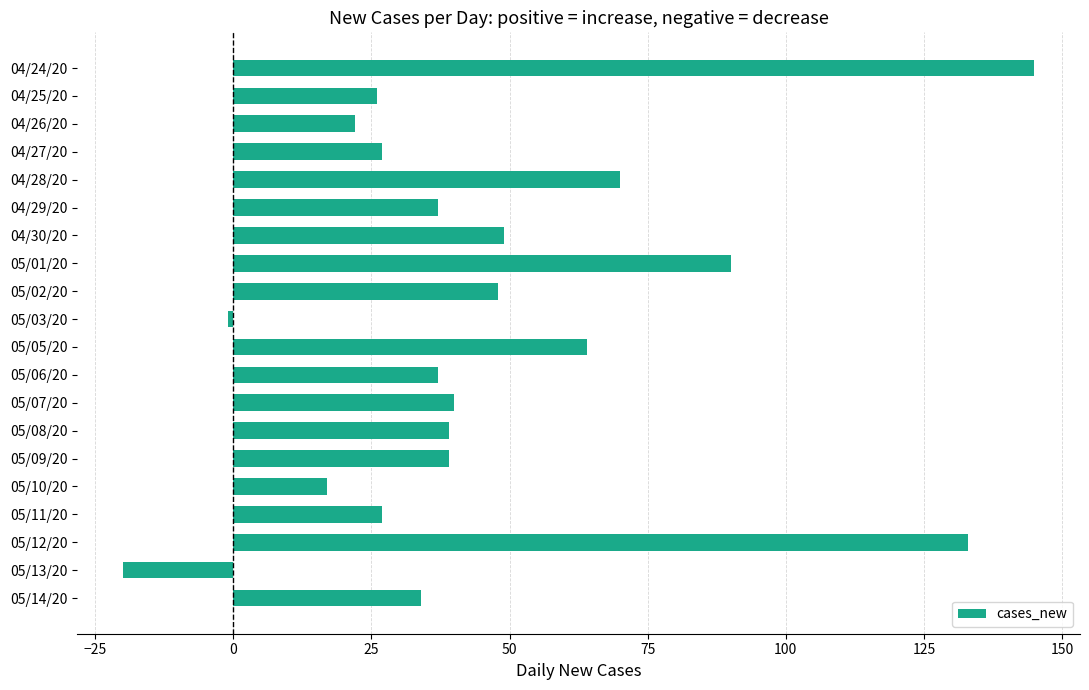

Reading top to bottom, extract all data points from this chart.

145	26	22	27	70	37	49	90	48	-1	64	37	40	39	39	17	27	133	-20	34